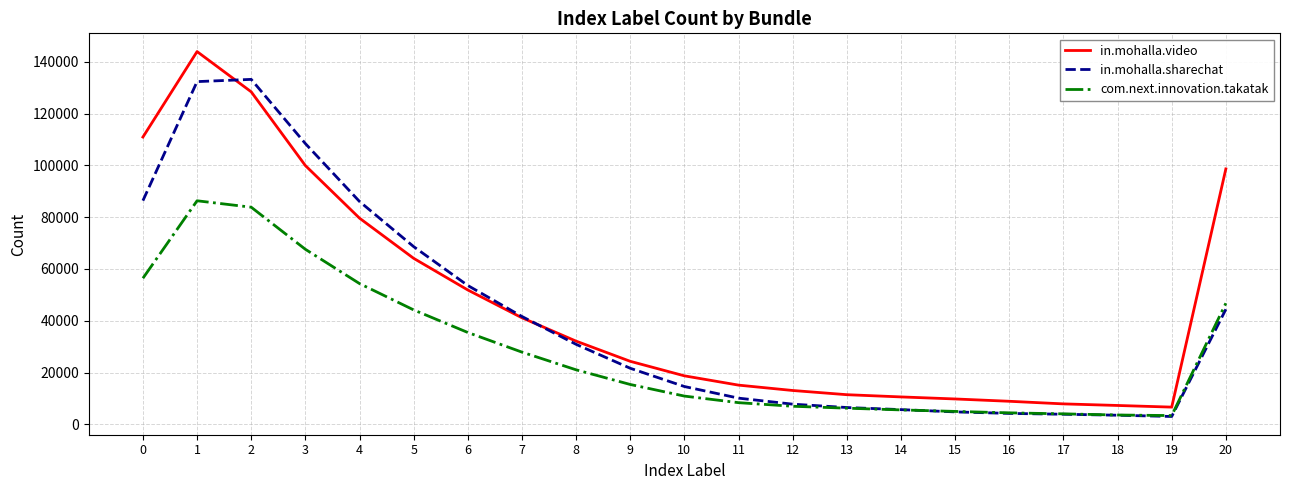

What is the total value across all series at 8?

84121